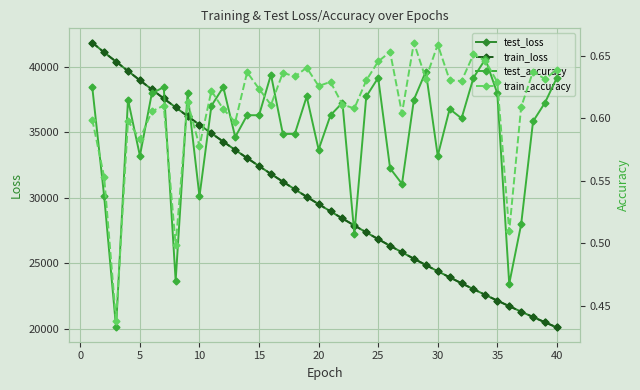

How many data points in test_loss are above 29508?

20